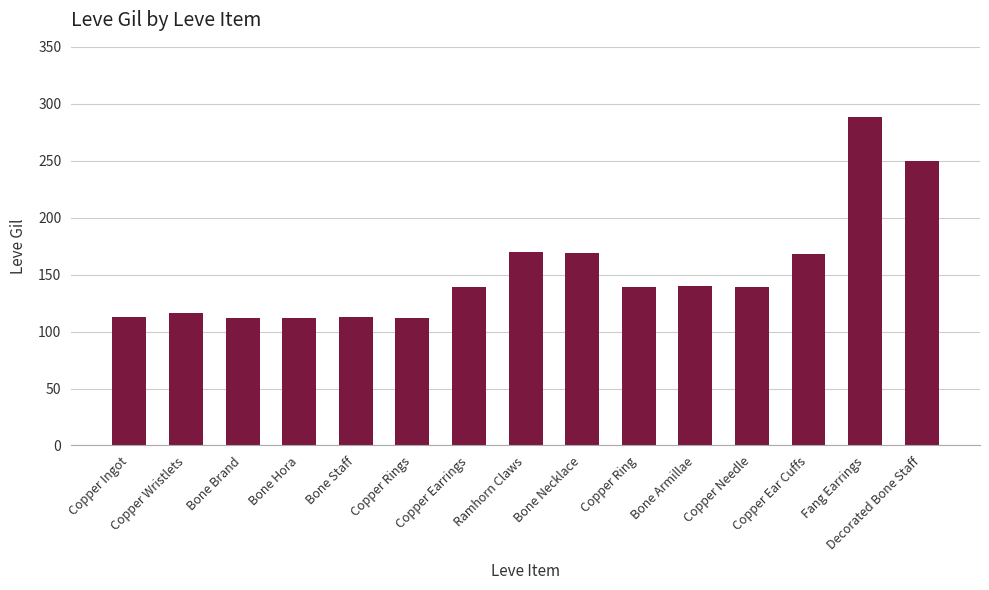

How many data points are less than 139?

6